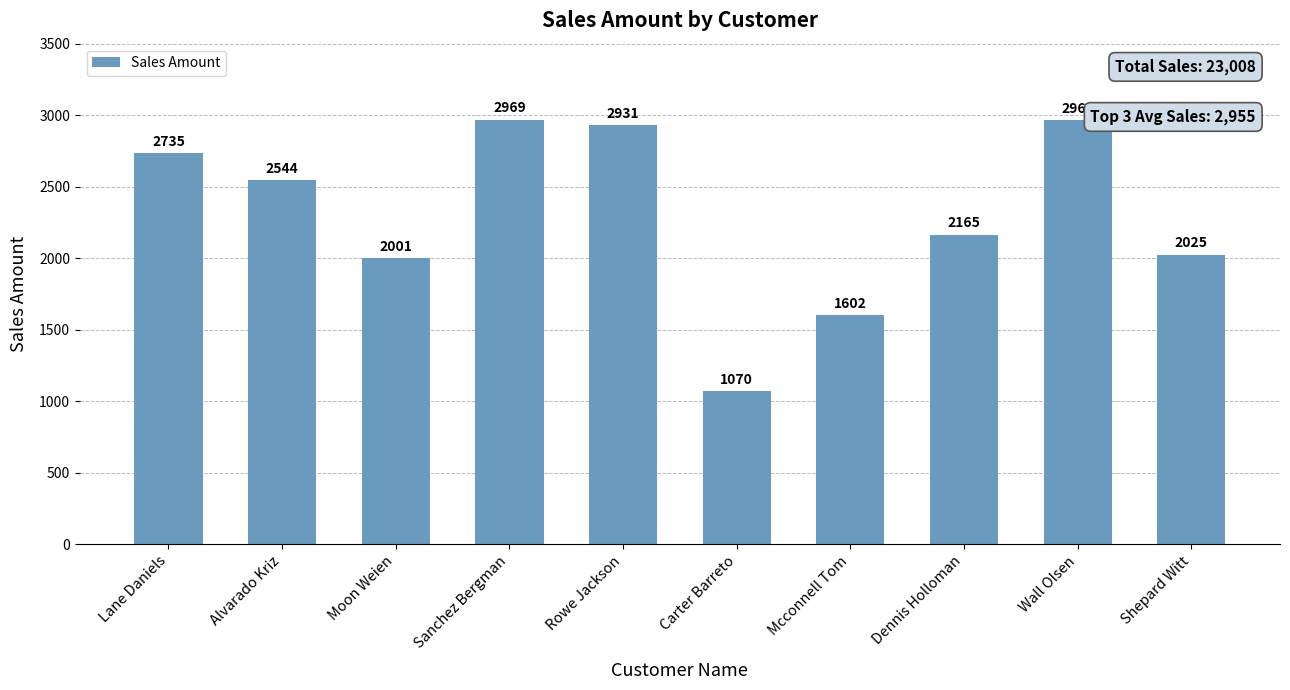

True or false: the data shows 2931 at Rowe Jackson.

True